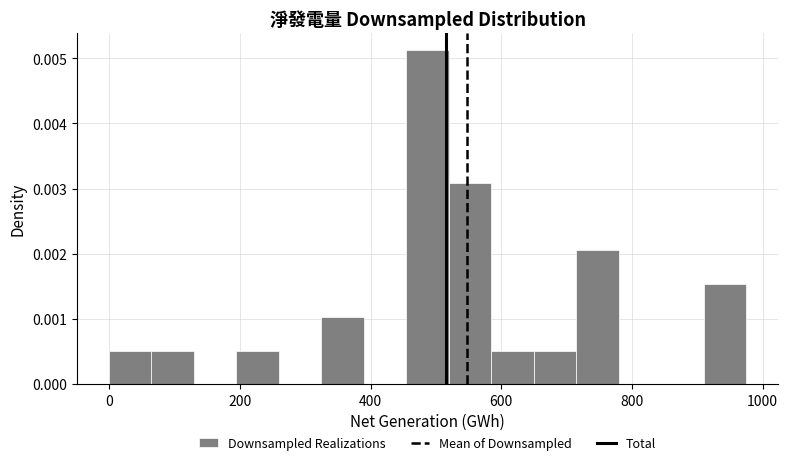

Read against the x-axis, roughly where is the centre of the tallest bar?

480